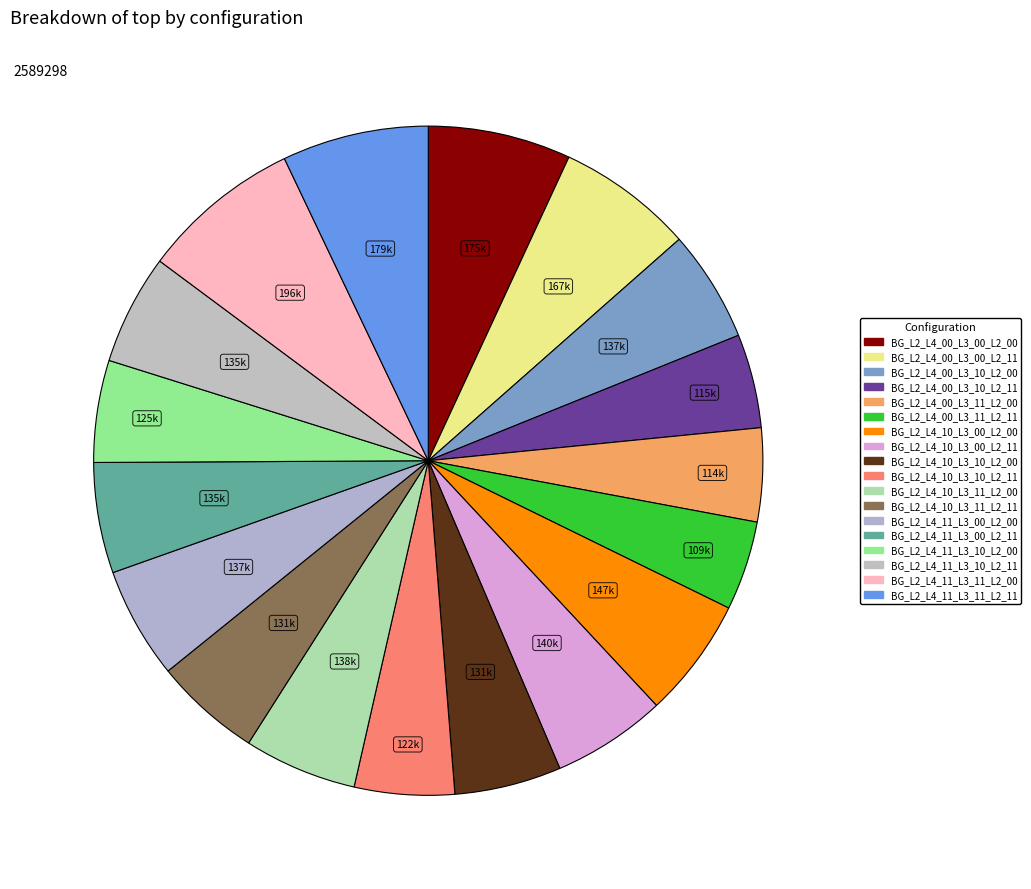

What is the largest slice in the pie chart?

BG_L2_L4_11_L3_11_L2_00